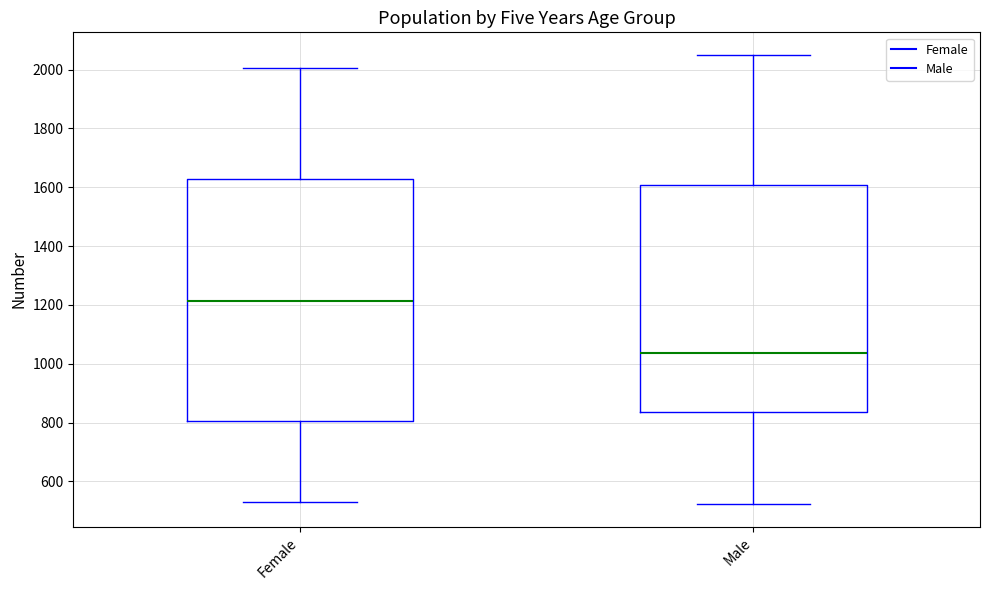

Comparing the boxes themselves (not the whiskers), which one is the tallest?

Female